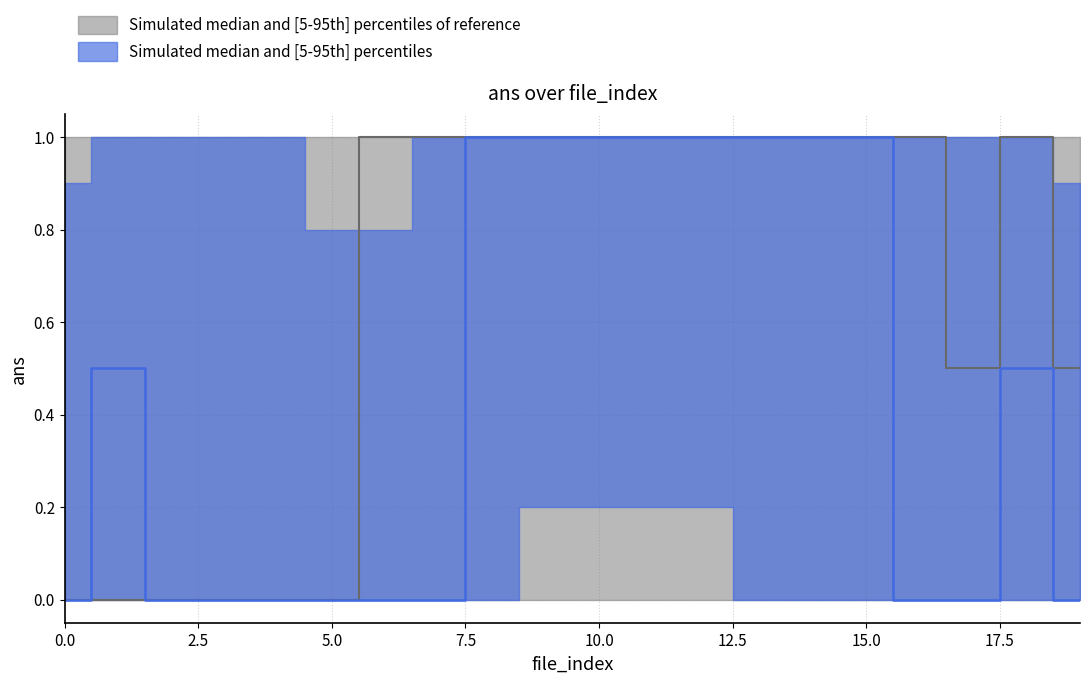

Where is the first local maximum?

16